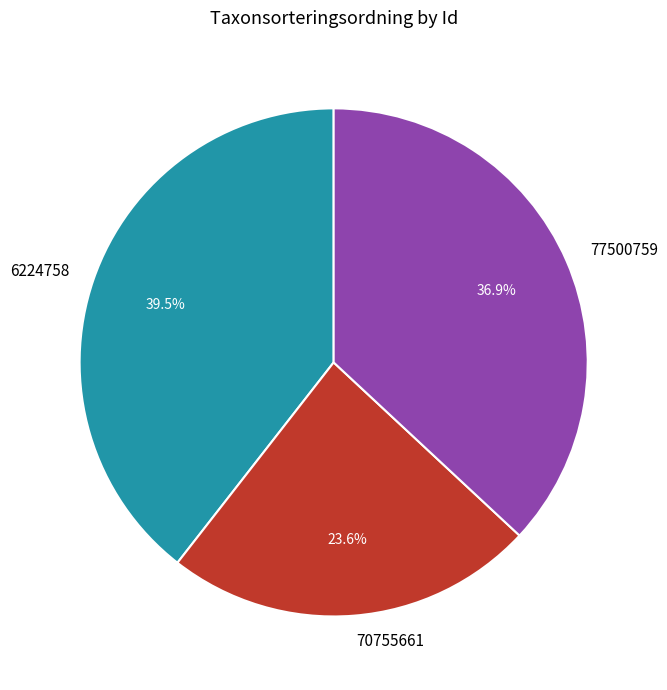

Rank the categories by value from lowest to highest.

70755661, 77500759, 6224758